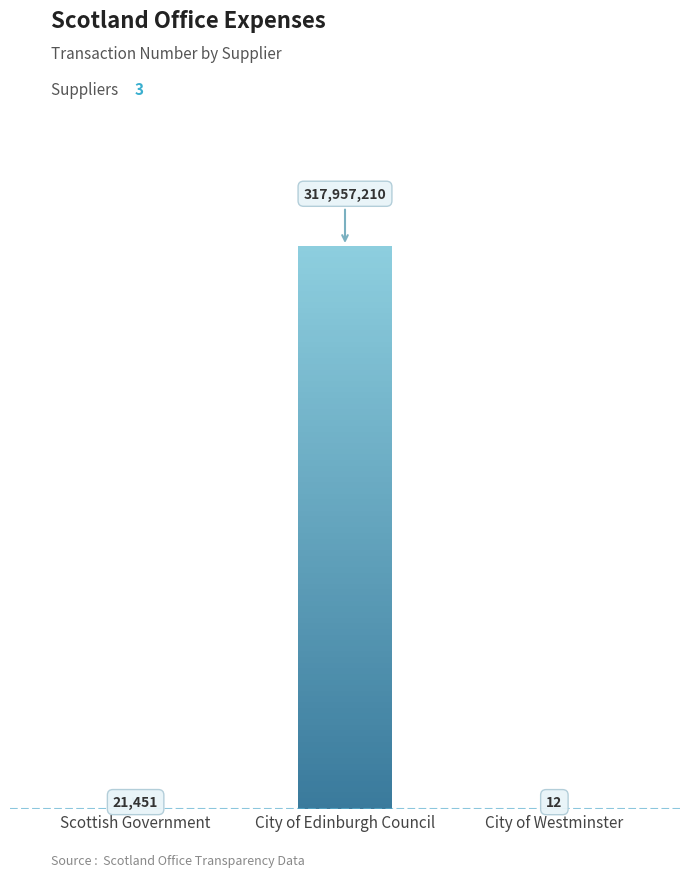

How many bars are there in total?

3